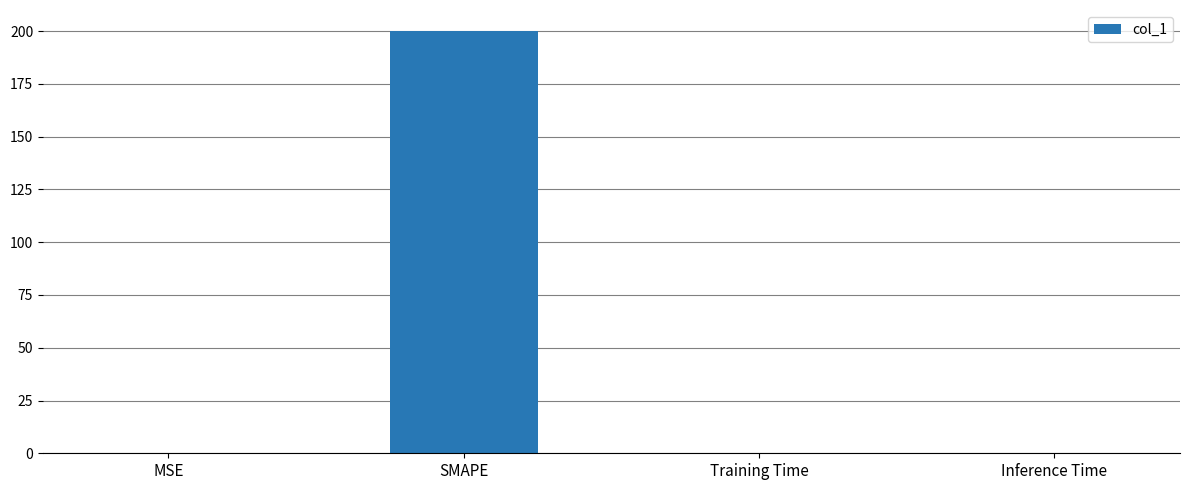

The chart shows a value of 326.1 at SMAPE. True or false?

False